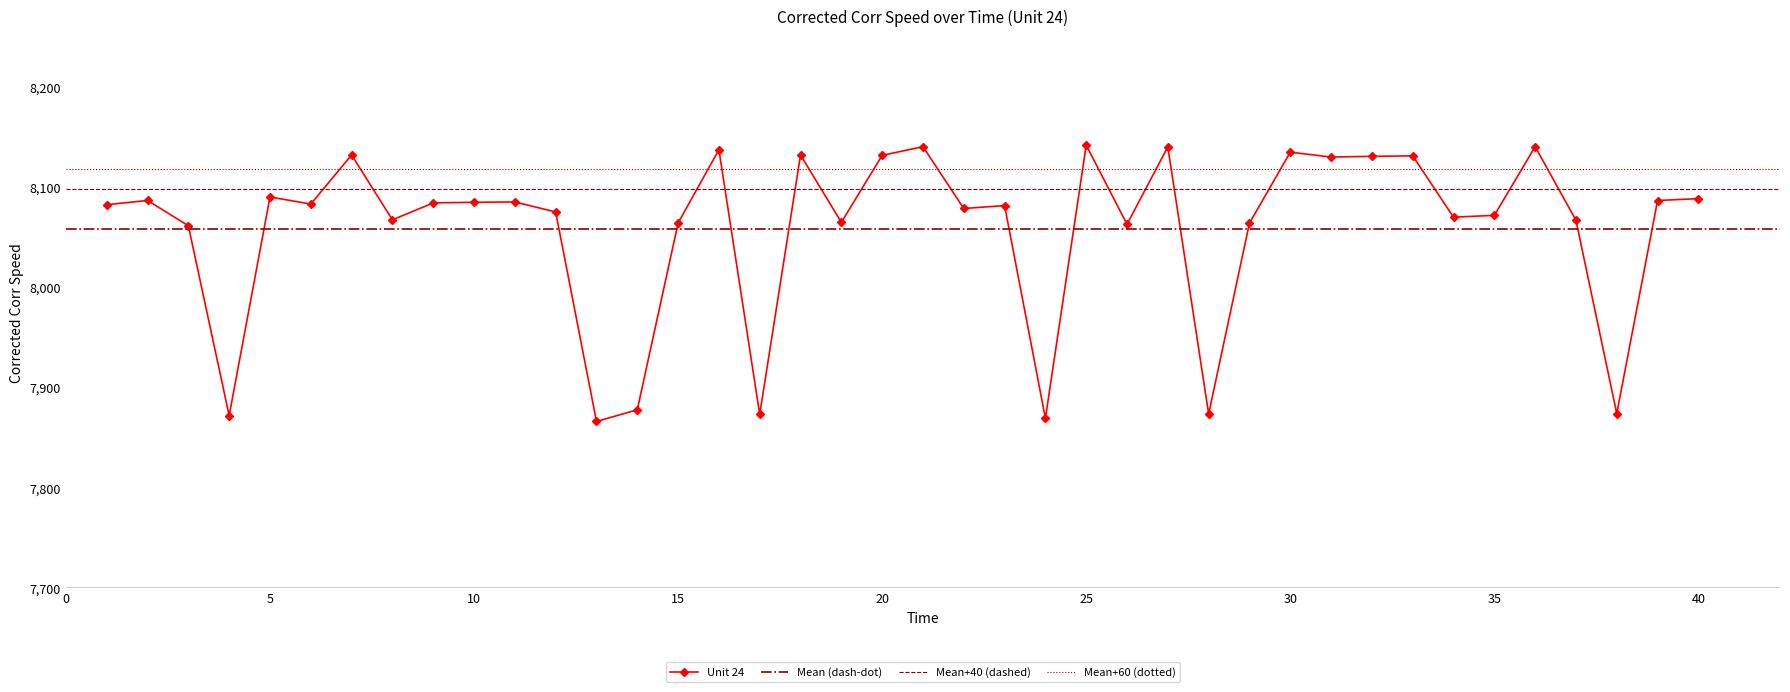

True or false: the data shows 8131.3 at 33.

True